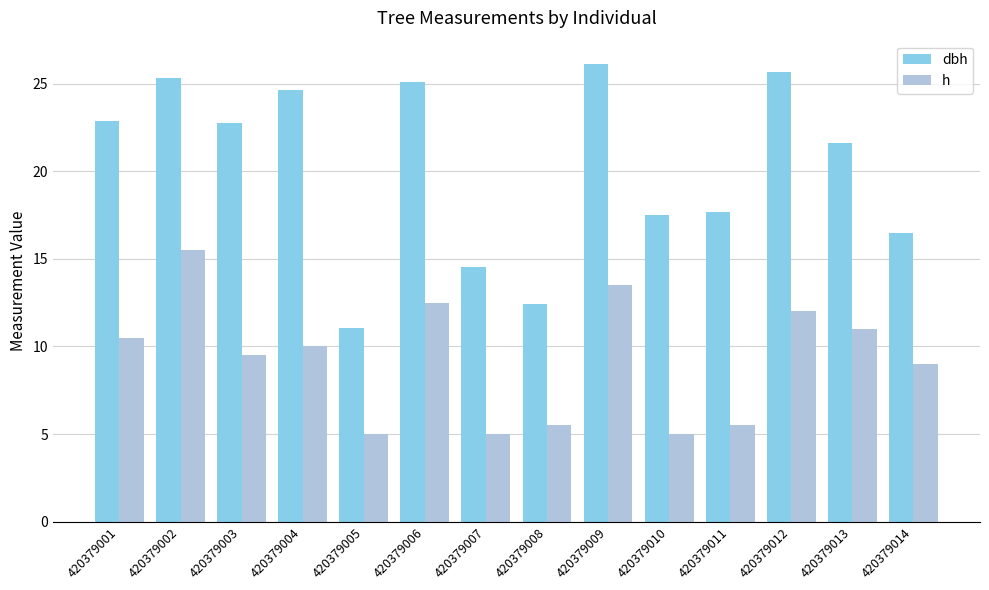

Where does the dbh series first go above 22?

420379001